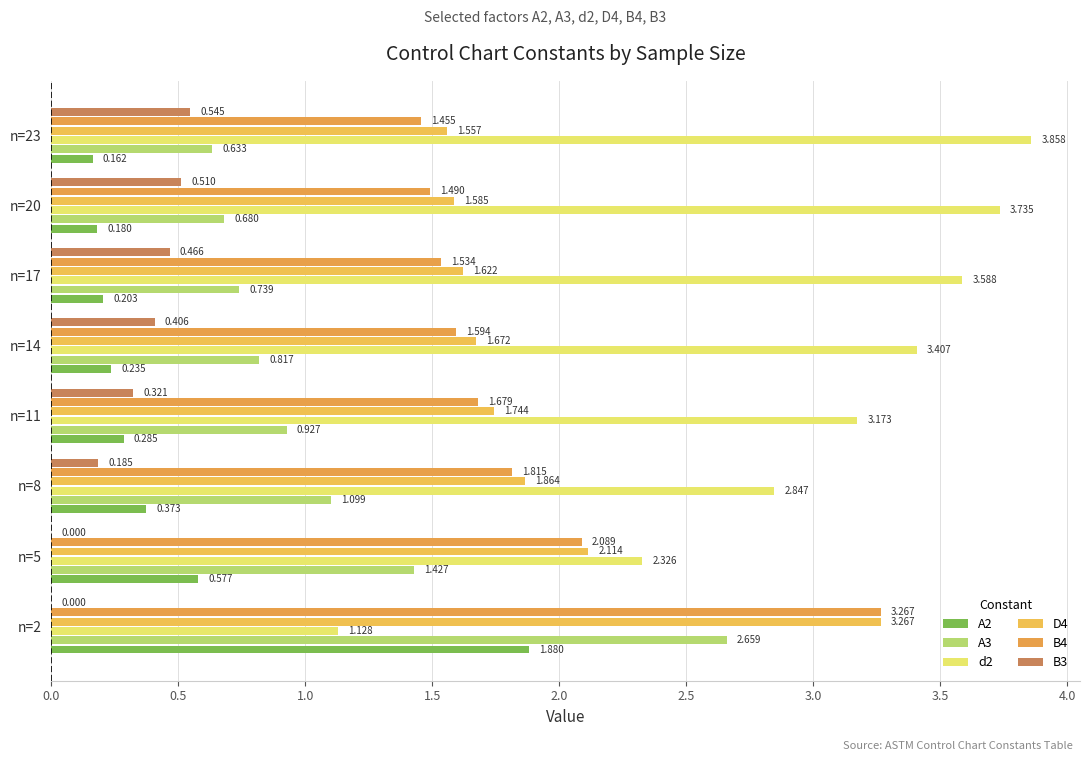

How many values in the B3 series exceed 0?

6